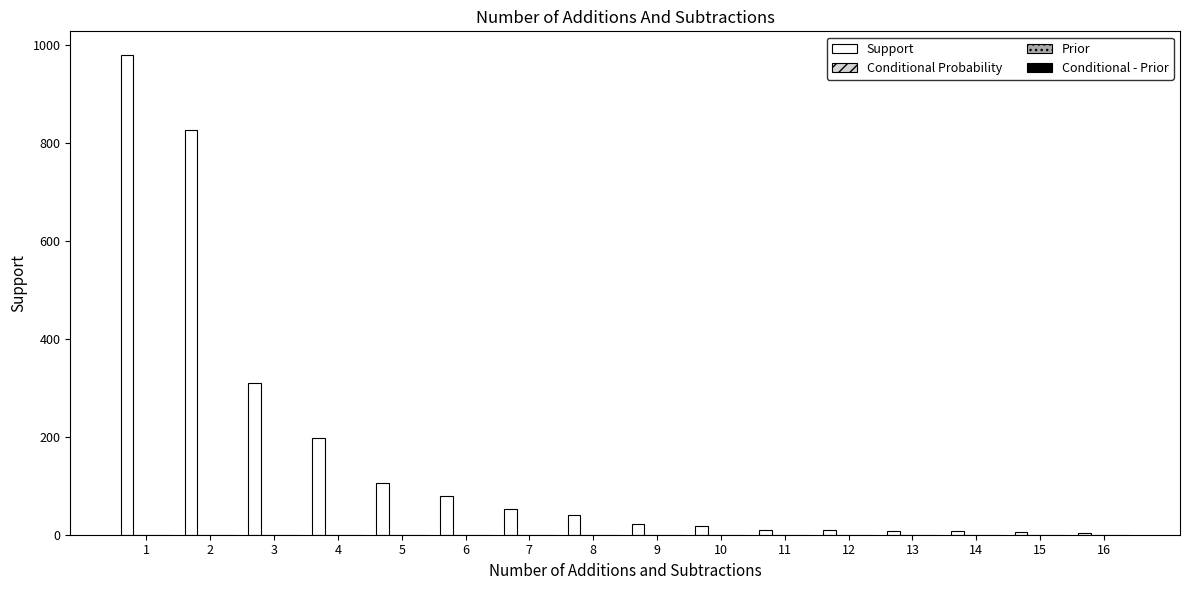

Which series has the largest total across all categories?

Support